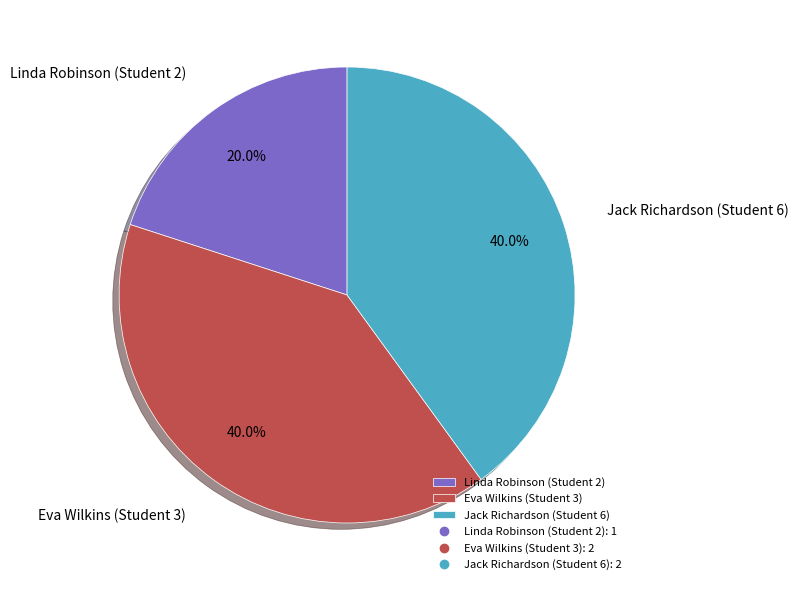

True or false: Eva Wilkins (Student 3) accounts for 40% of the total.

True